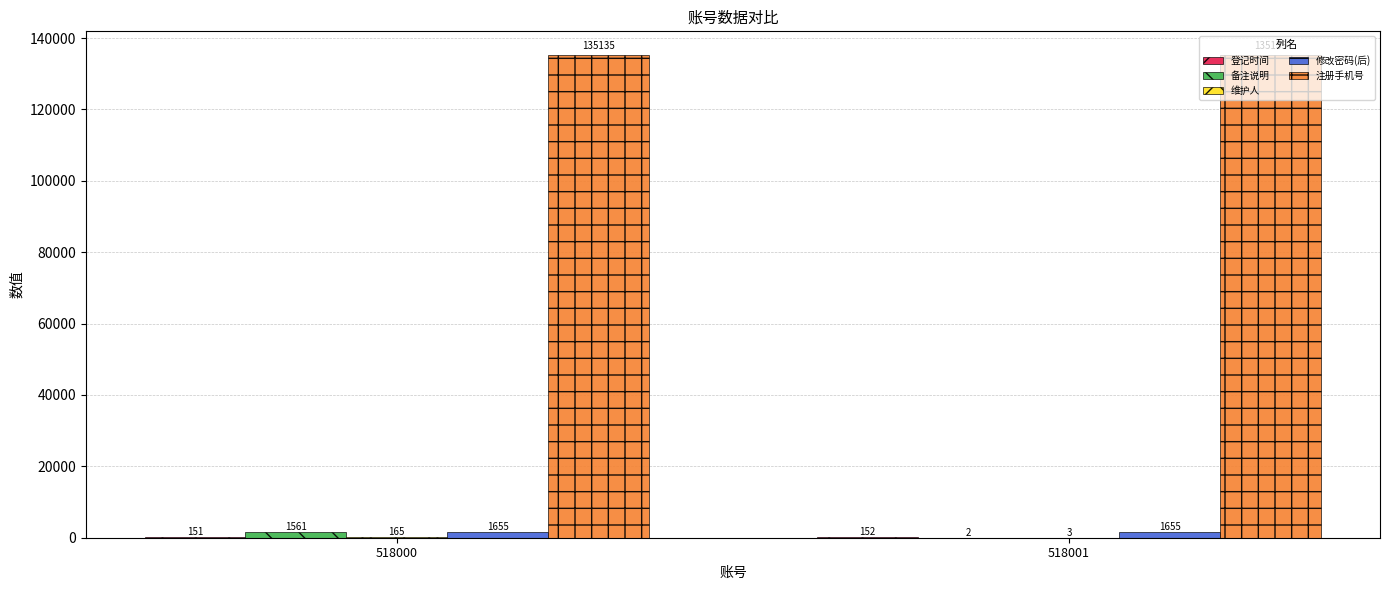

Where is 备注说明 nearest to the value 781?

518001